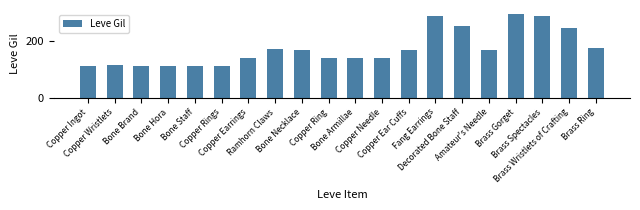

What value does the data have at Bone Necklace?

169